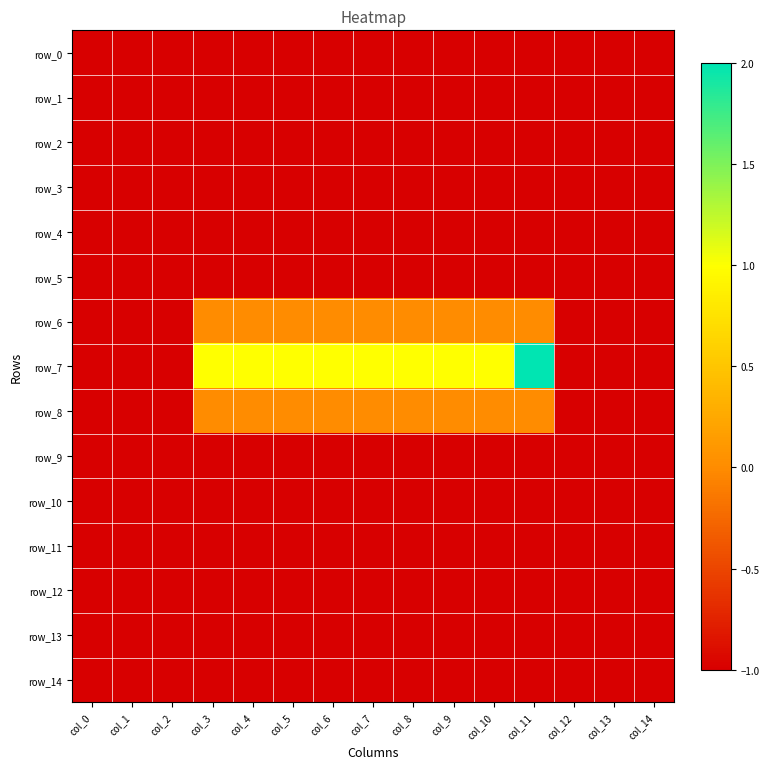

What is the sum of the row_7 values at col_13 and col_1?

-2